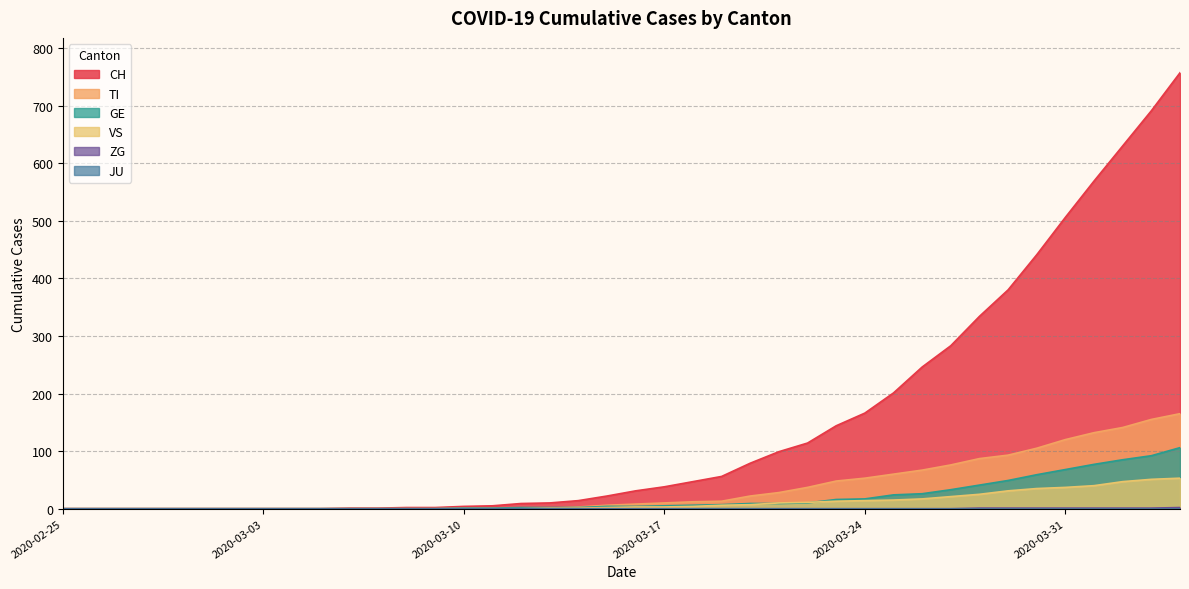

What is the label of the 5th point from the right?

2020-03-31